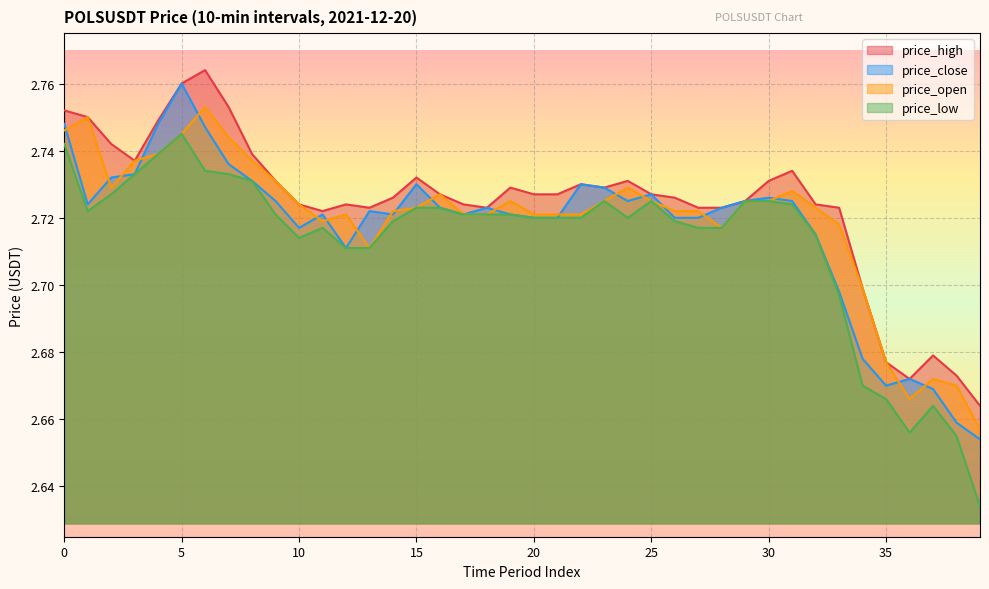

At which category is the sum across all series the highest?

5